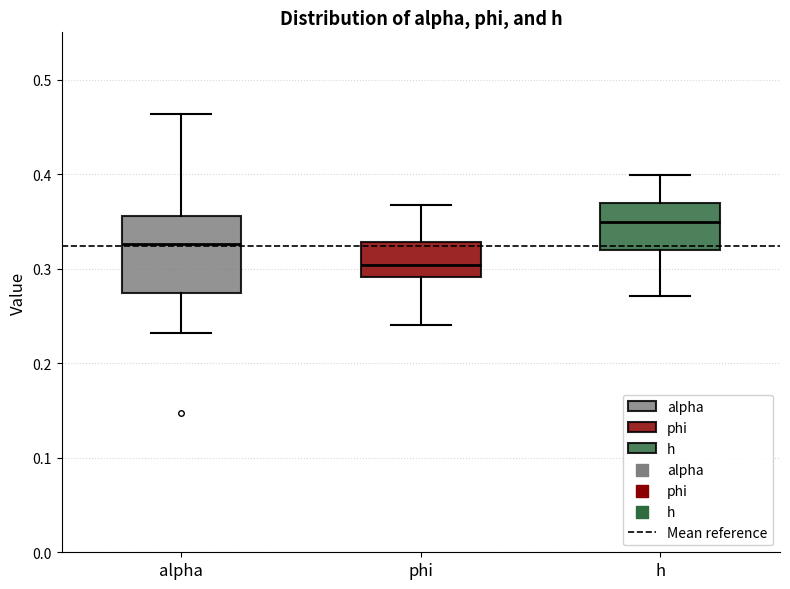

Reading left to right, transcribe this box plot: for each box, give where its median line is, the range the box spans, and where its two whiskers end, as read against the y-axis. The values are not printed on the chart, so give them approximately, as read against the axis.

alpha: median 0.33, box 0.27 to 0.36, whiskers 0.23 to 0.46
phi: median 0.30, box 0.29 to 0.33, whiskers 0.24 to 0.37
h: median 0.35, box 0.32 to 0.37, whiskers 0.27 to 0.40